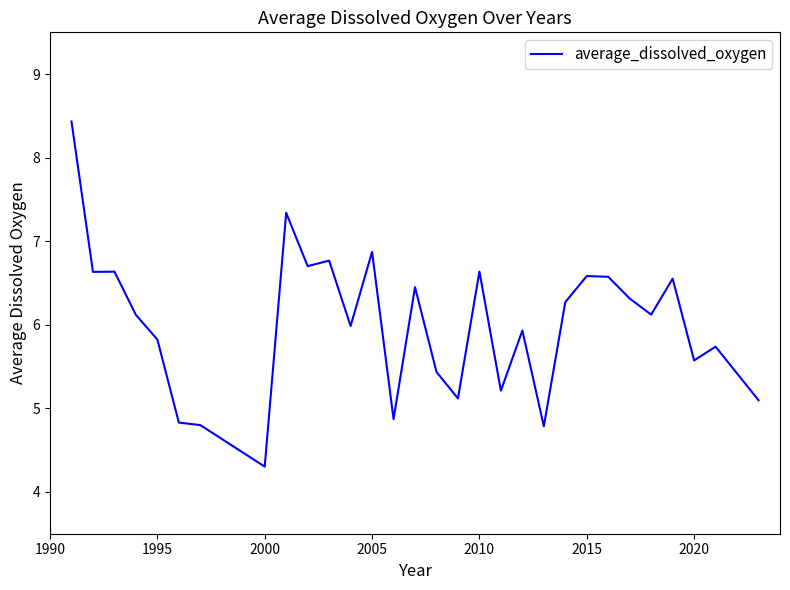

What is the minimum value shown in the chart?

4.3